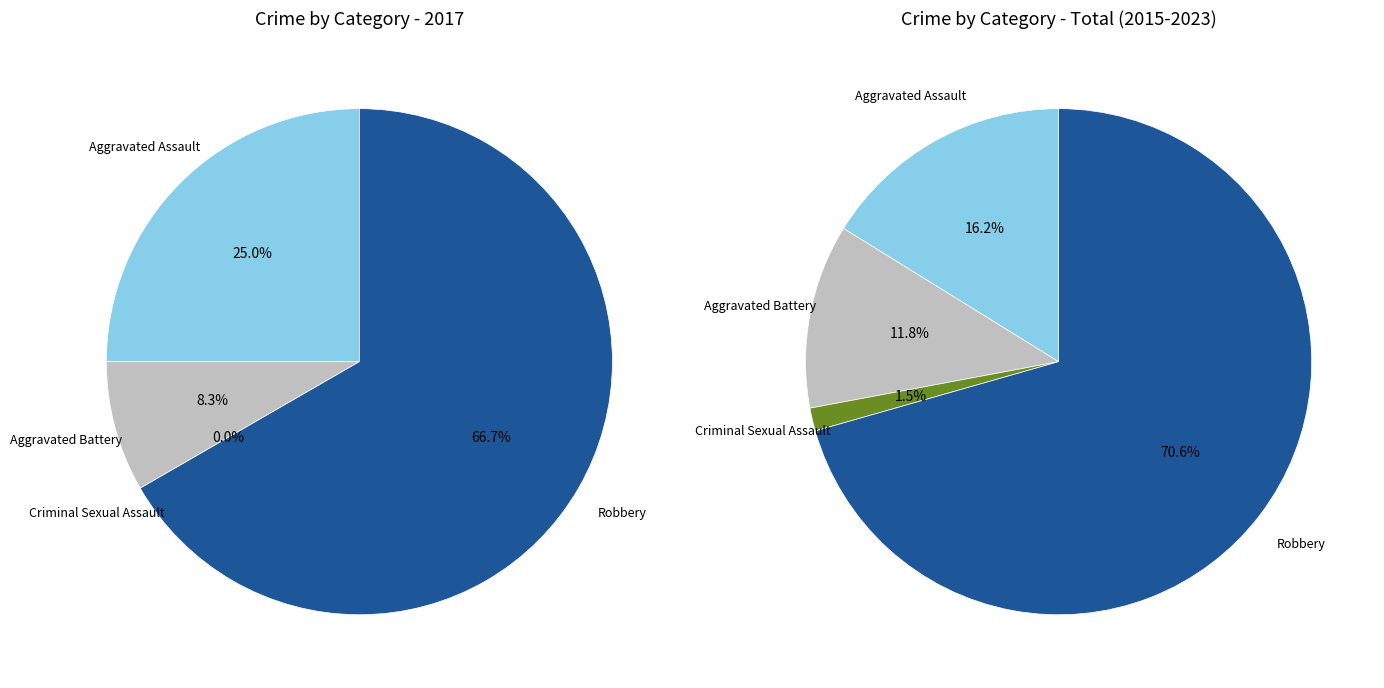

The values_2017 slice represents 39% of the pie. True or false?

False